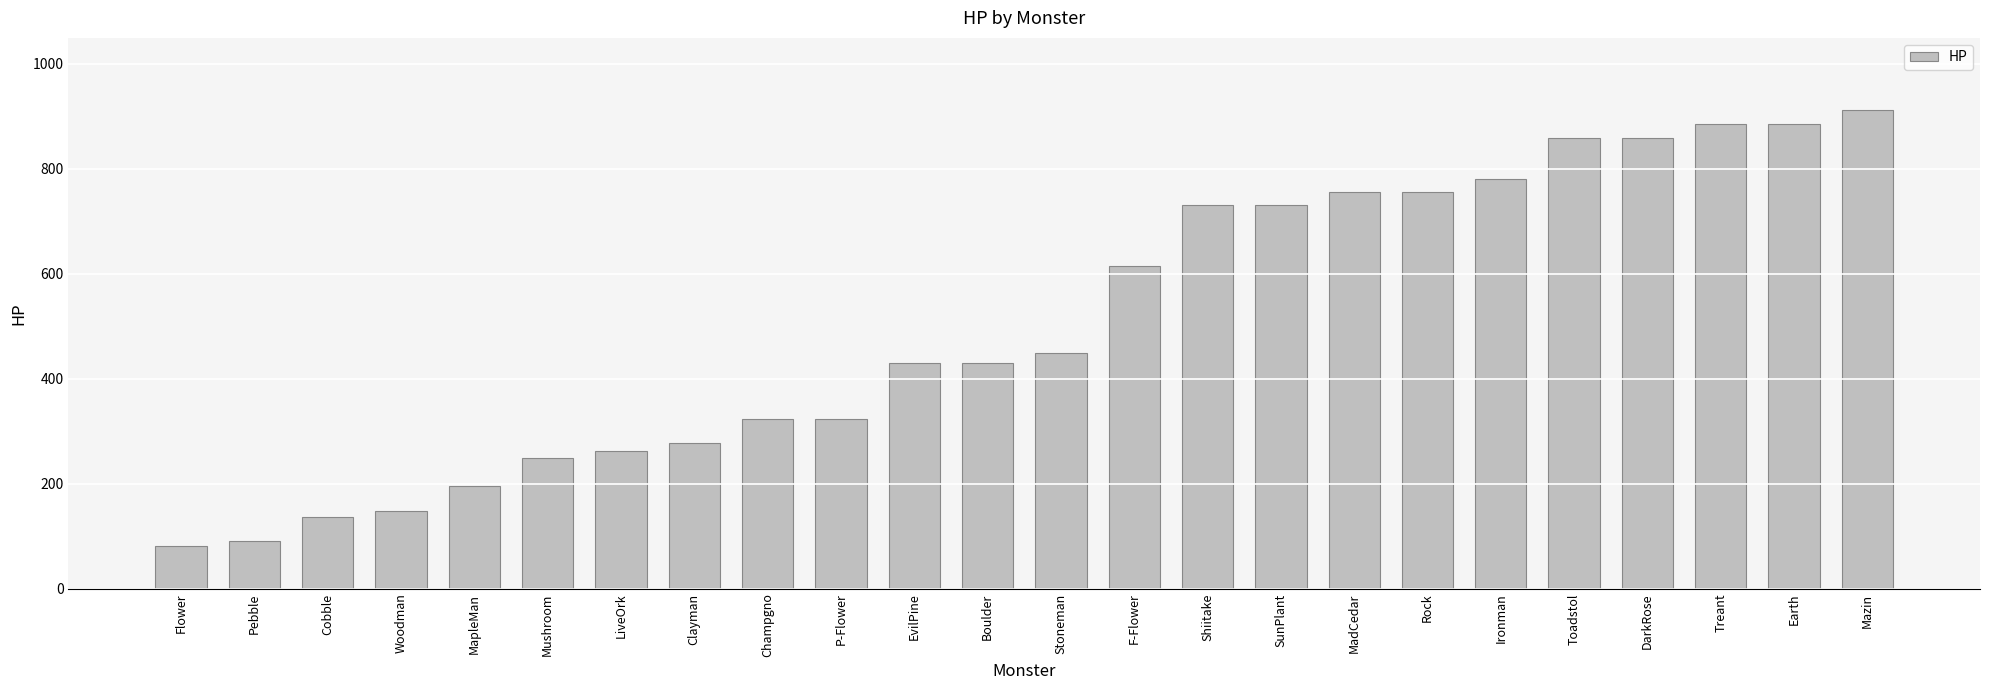

The chart shows a value of 885 at Treant. True or false?

True